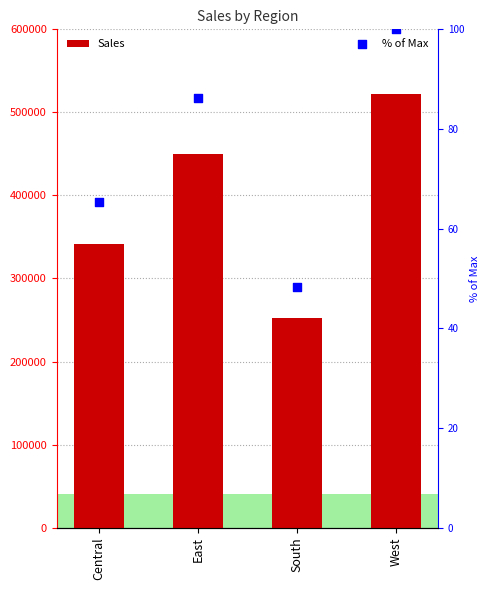

What is the total value across all series at East?

450320.8